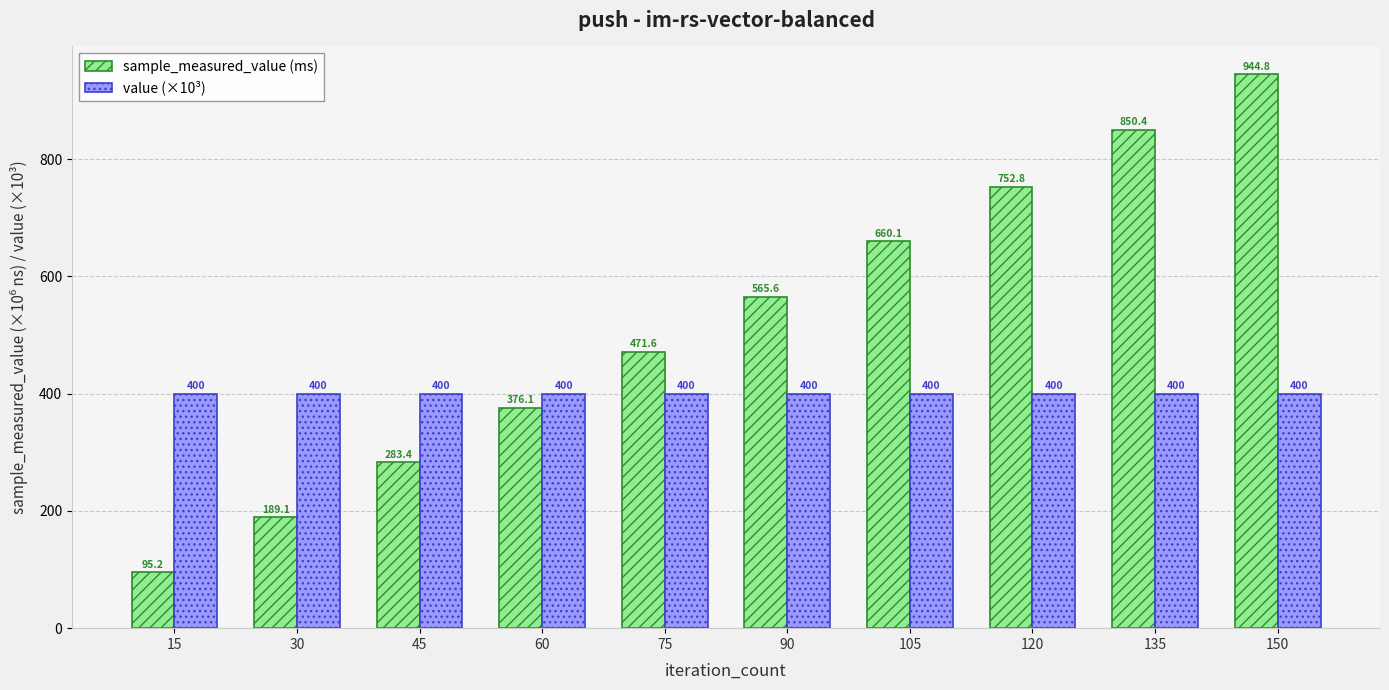

What are all the series names shown in the legend?

sample_measured_value (ms), value (×10³)